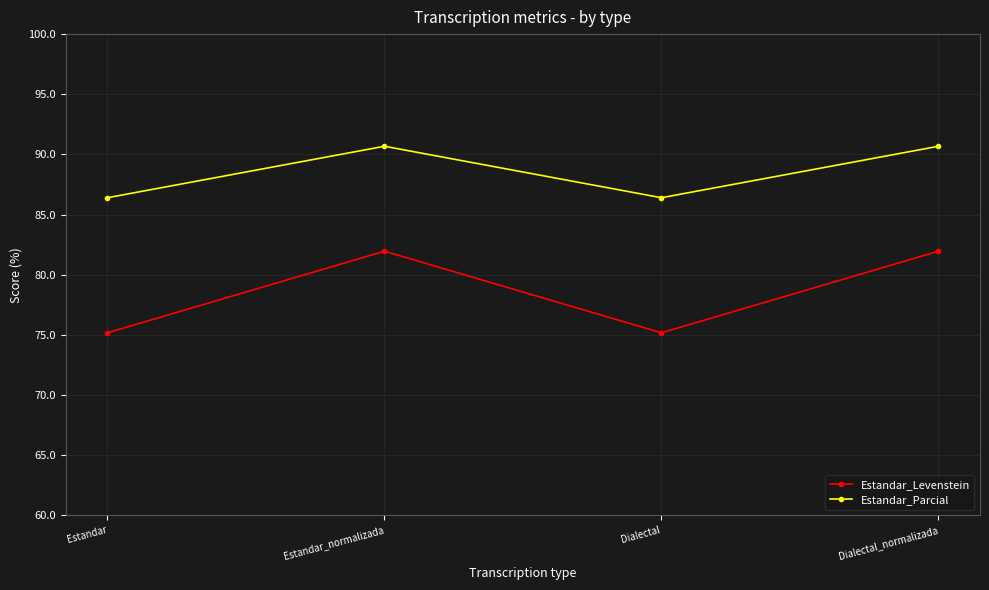

Rank the series by their average value, from highest to lowest.

Estandar_Parcial, Estandar_Levenstein